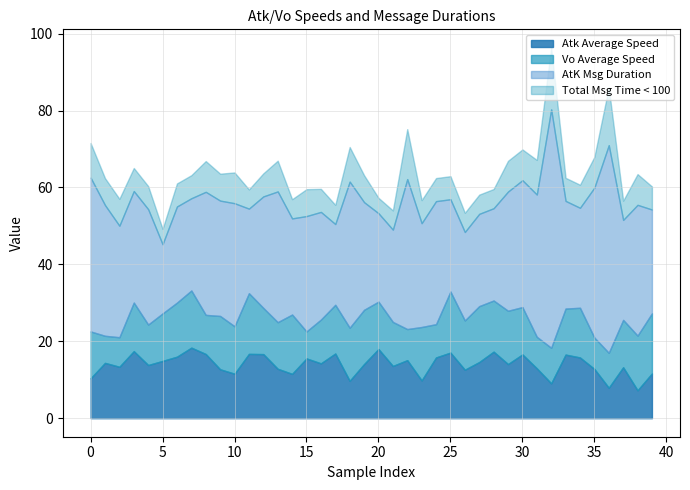

After their last crossing, which series has the higher values: Total Msg Time < 100 or Atk Average Speed?

Atk Average Speed